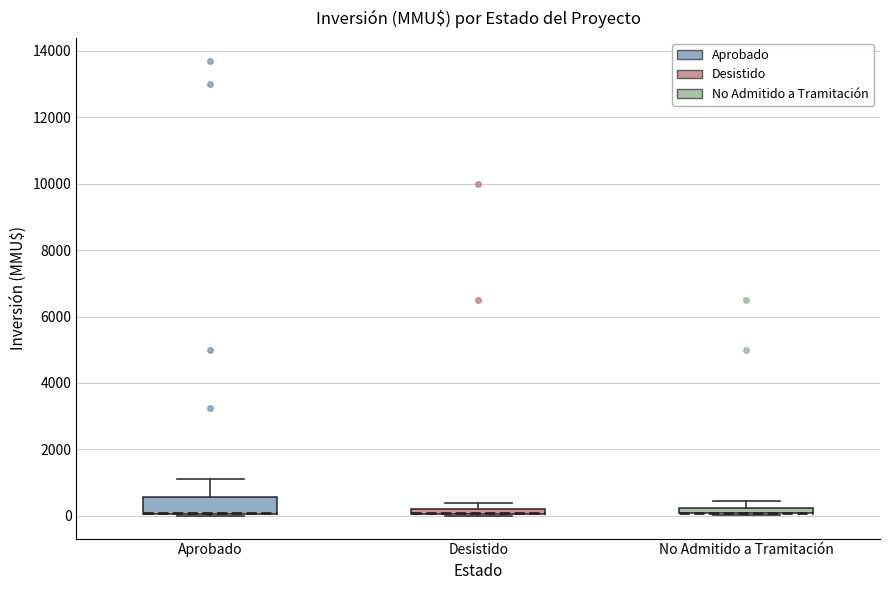

Where is the lower edge of the box for Aprobado on the y-axis? The values are not printed on the chart, so give them approximately, as read against the axis.

0